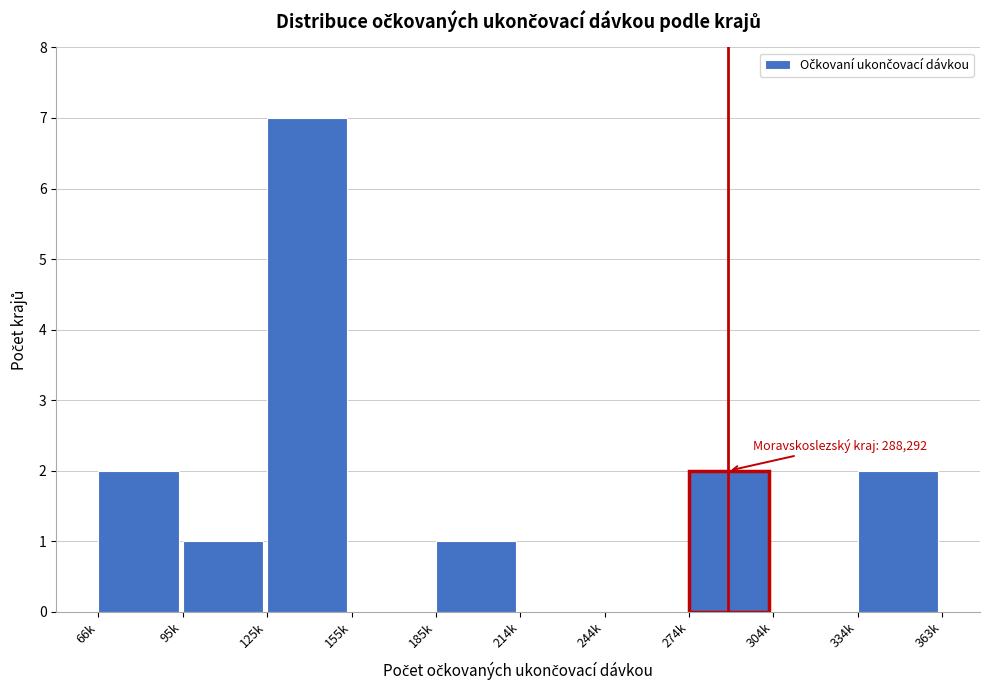

Reading right to left, extract all data points from this chart.

334k=2	304k=0	274k=2	244k=0	214k=0	185k=1	155k=0	125k=7	95k=1	66k=2